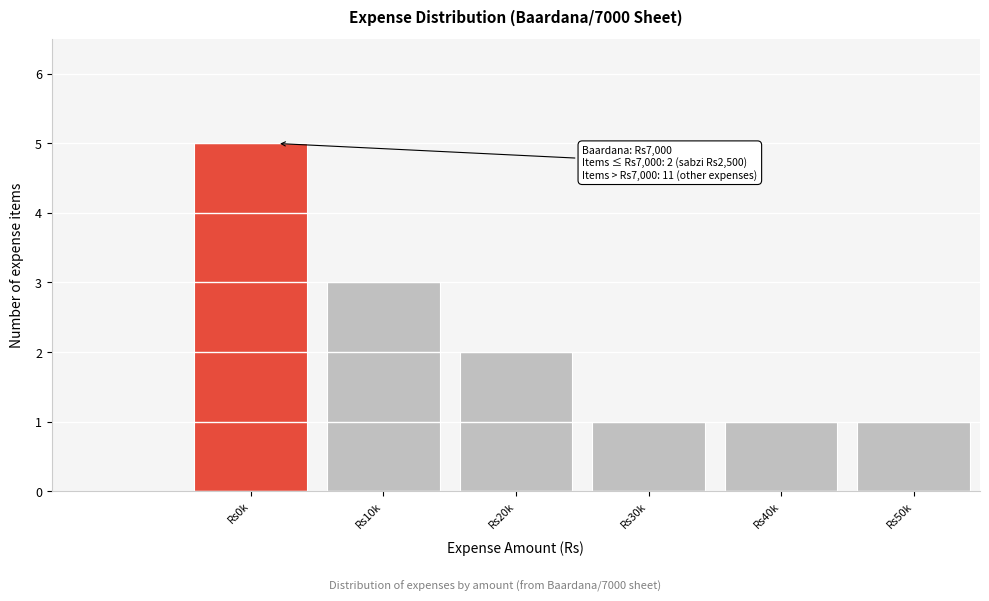

Reading left to right, transcribe all the data shown in this chart.

Rs0k=5	Rs10k=3	Rs20k=2	Rs30k=1	Rs40k=1	Rs50k=1